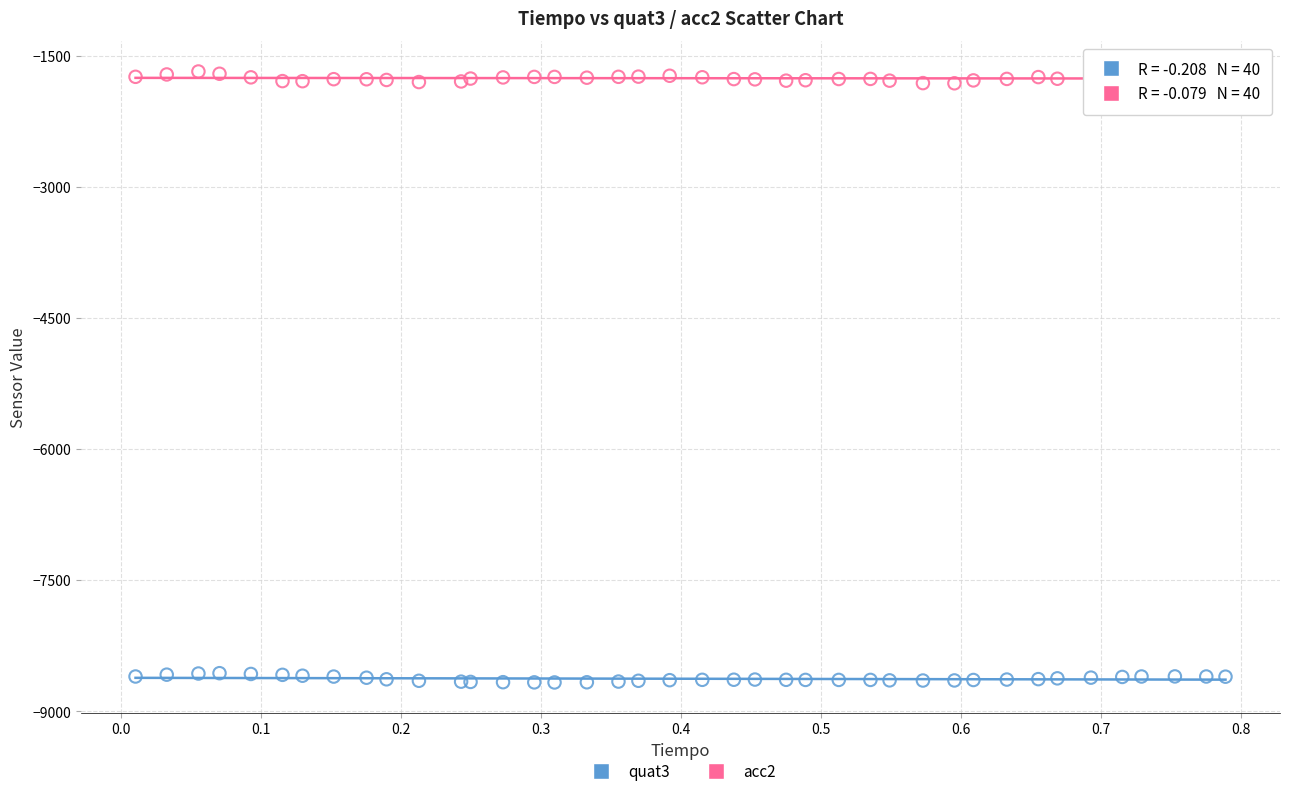

What are all the series names shown in the legend?

quat3, acc2